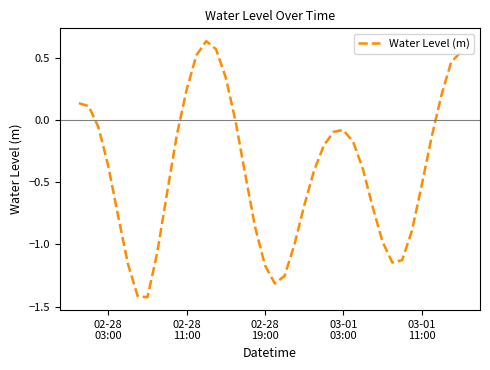

What is the difference between the maximum and minimum values?

2.1